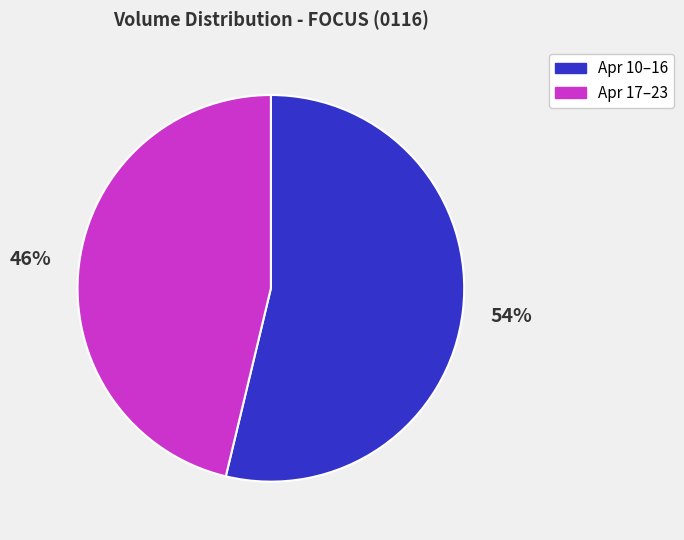

What percentage is the Apr 17–23 slice, to the nearest percent?

46%